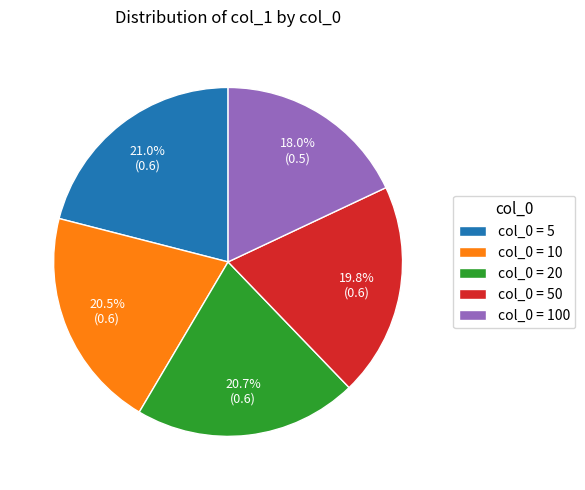

Count the number of slices in the pie.

5